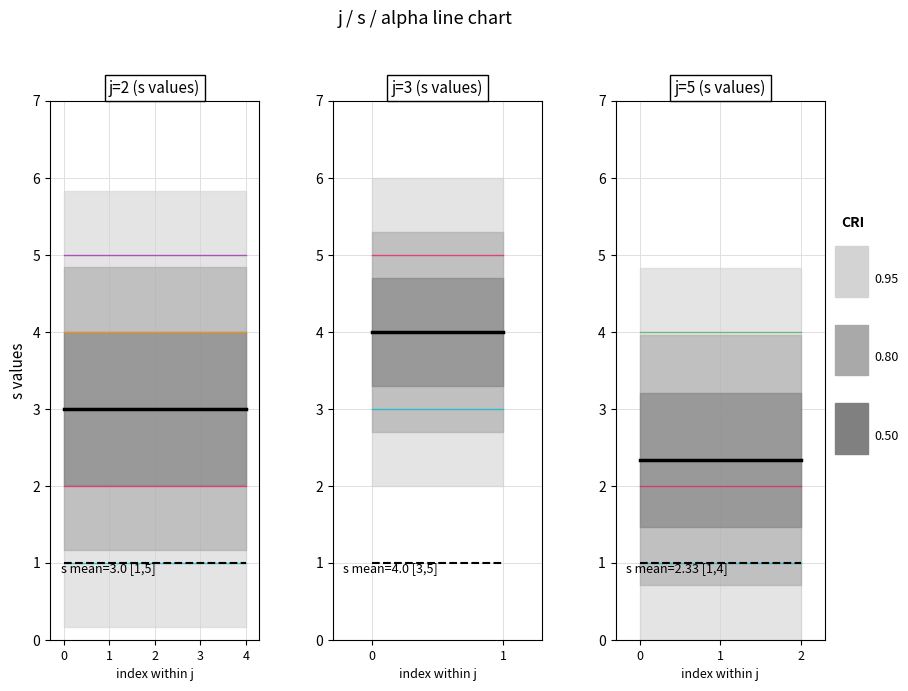

What is the average value of the alpha series?

1